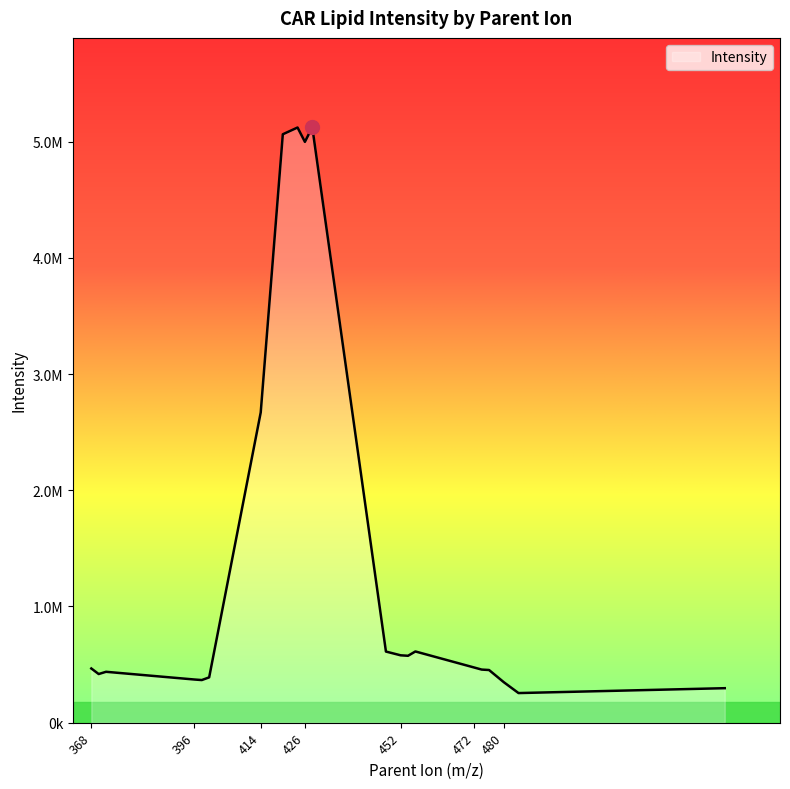

What is the average value?

1432834.4